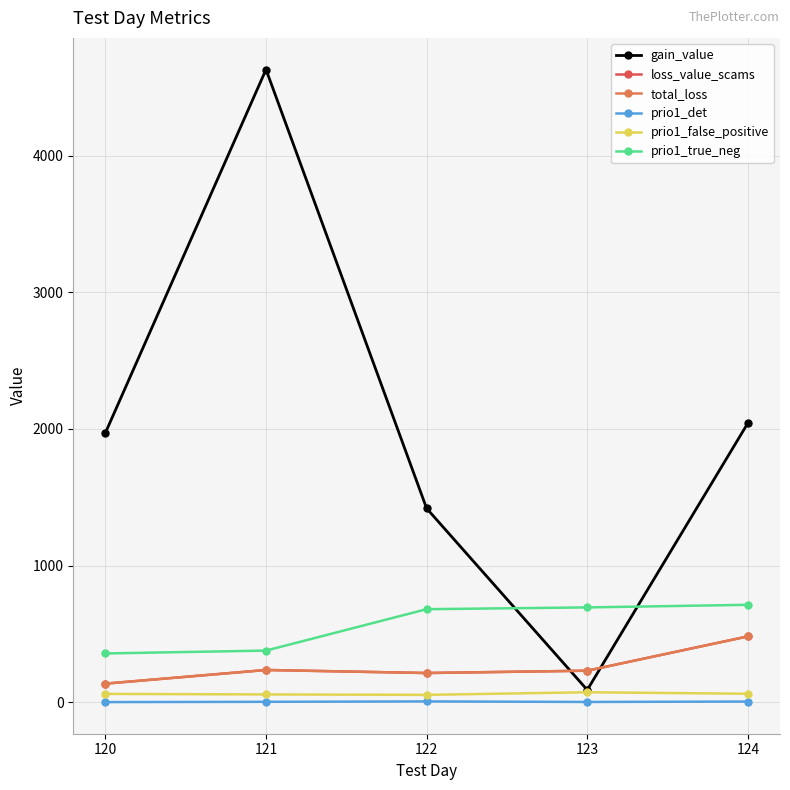

Which category has the lowest value in the prio1_false_positive series?

122